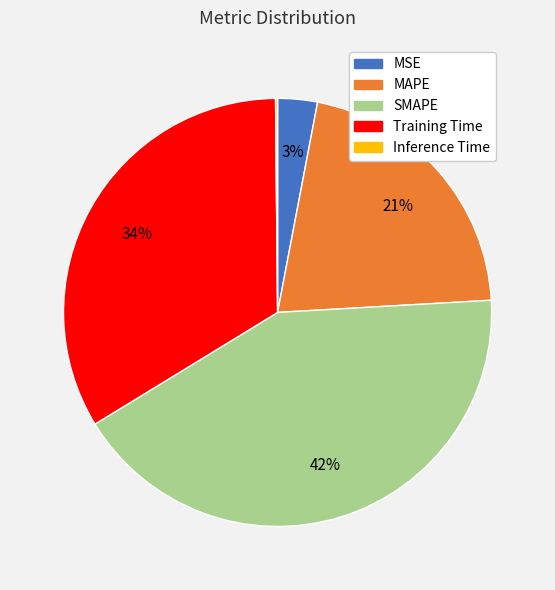

Is the sum of SMAPE and MAPE greater than half?

Yes